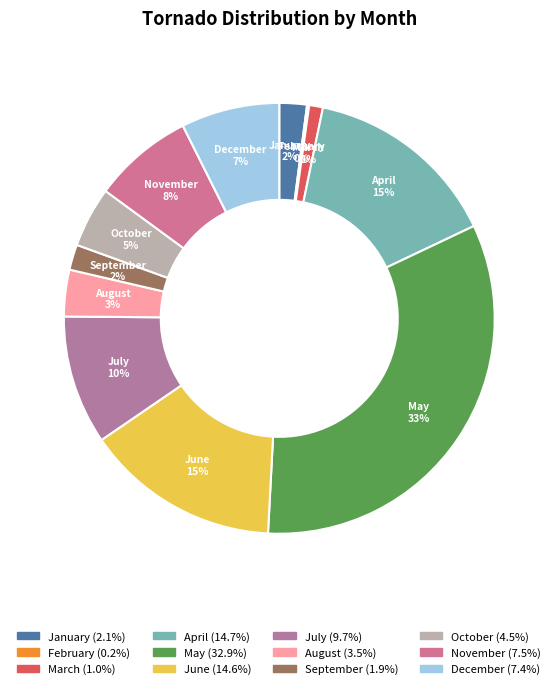

Which has a higher value, May or December?

May